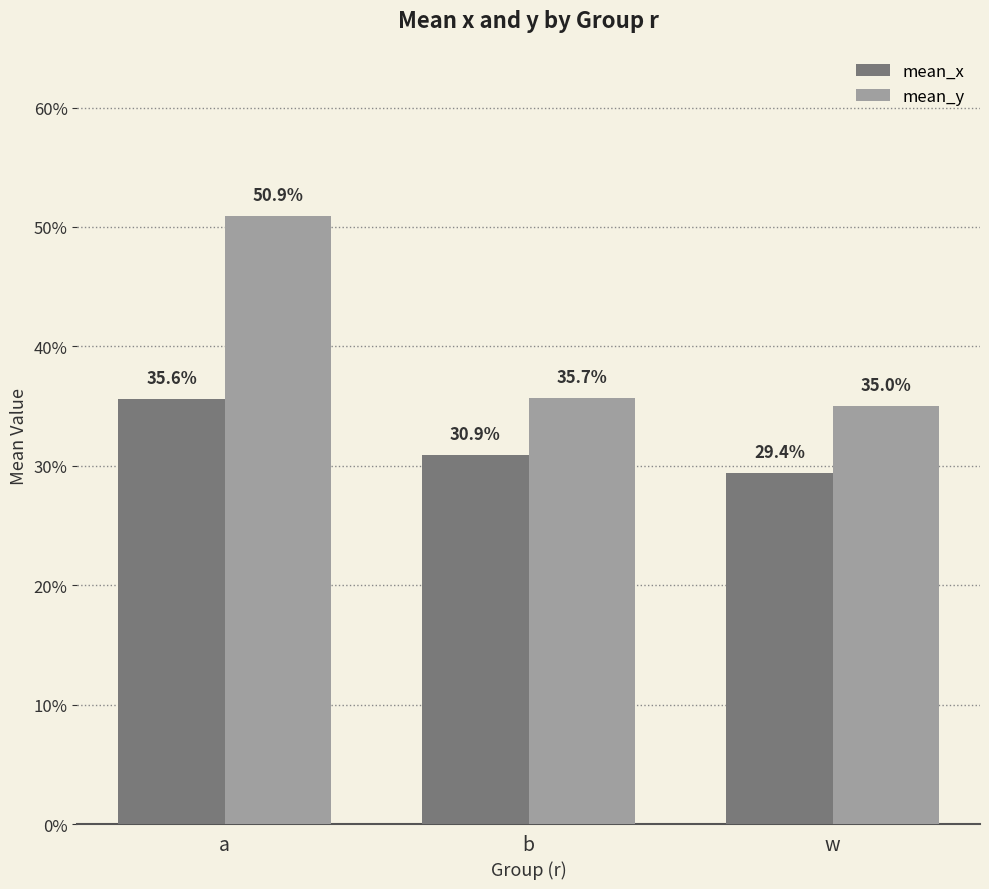

What is the value of the mean_y bar at the 1st from the left?

0.5